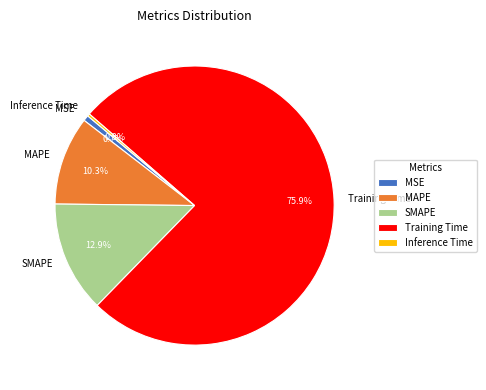

Count the number of slices in the pie.

5